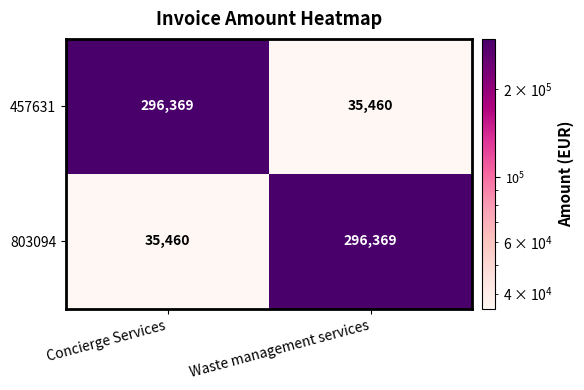

The 457631 series shows 296369 at Concierge Services. True or false?

True